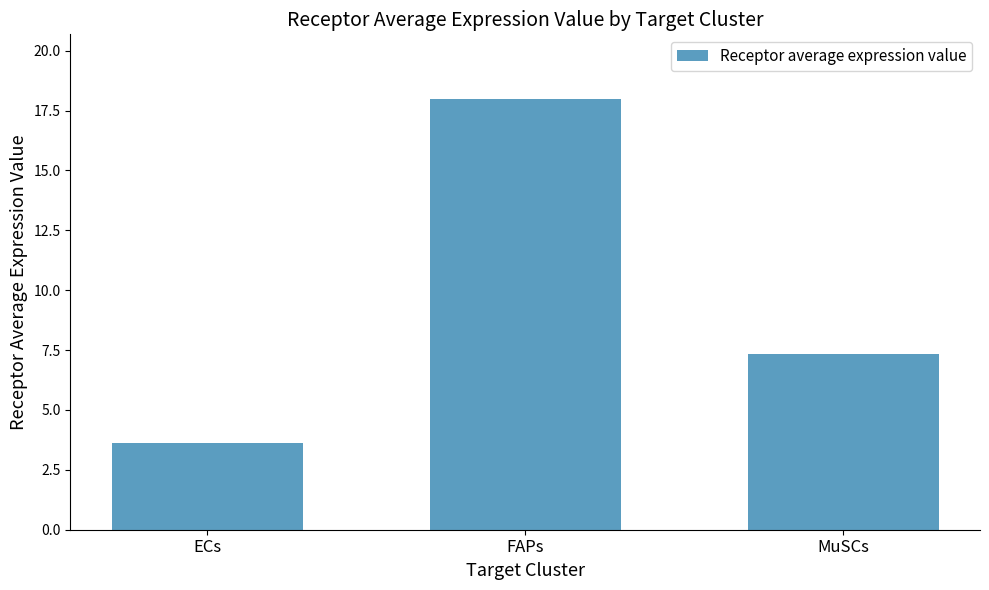

Approximately how many times larger is the value at FAPs compared to MuSCs?

2.4